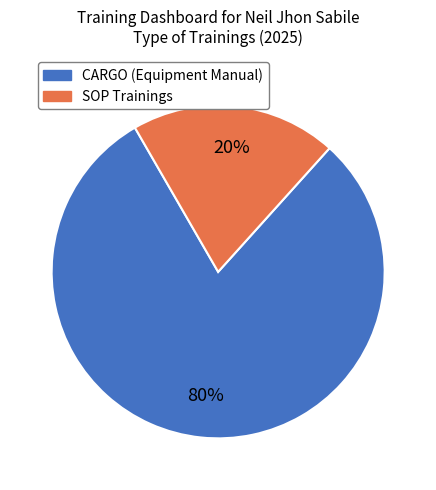

Does any single category account for the majority?

Yes